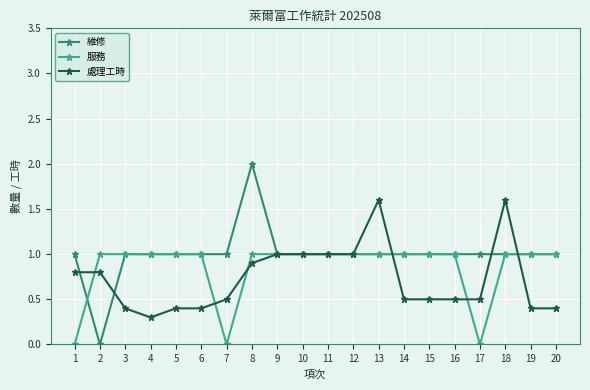

How many 維修 values are between 1 and 2?

19